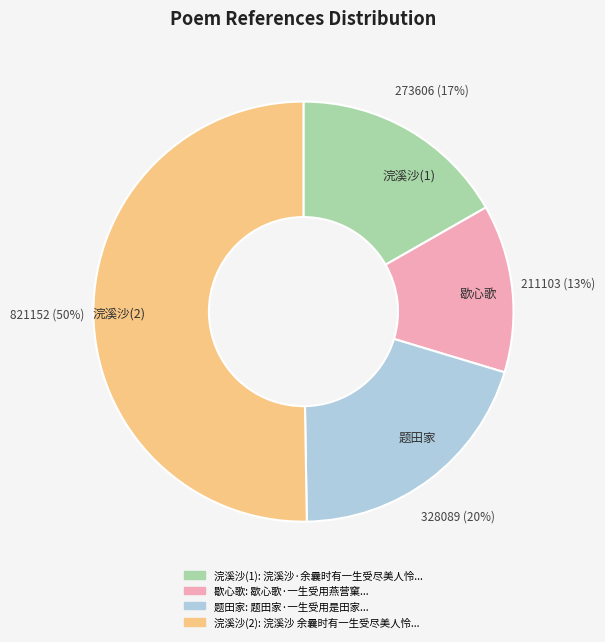

To the nearest percent, what percentage of the pie is 浣溪沙(1)?

17%